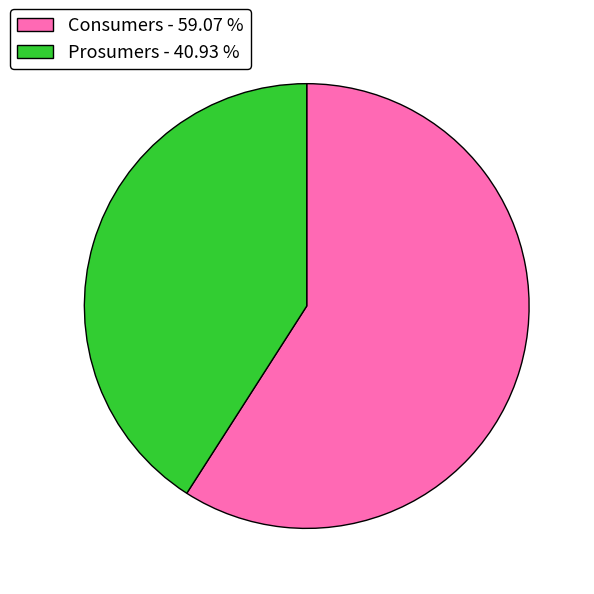

Approximately how many times larger is the value at Prosumers compared to Consumers?

0.7